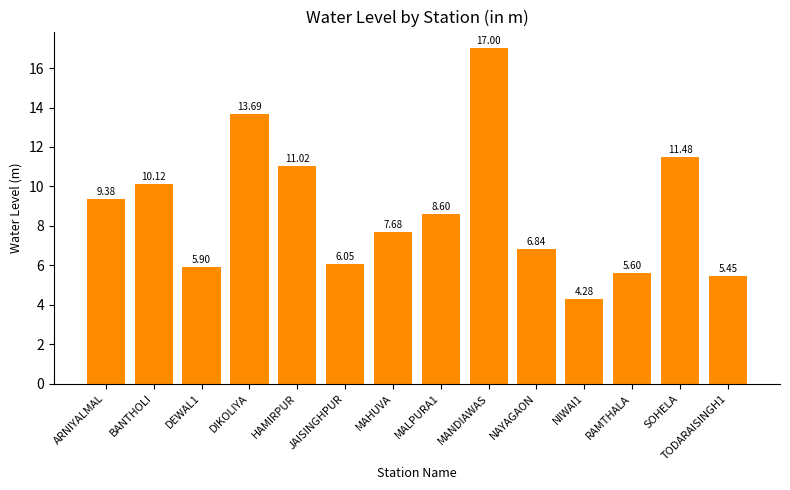

Which has a higher value, BANTHOLI or MAHUVA?

BANTHOLI